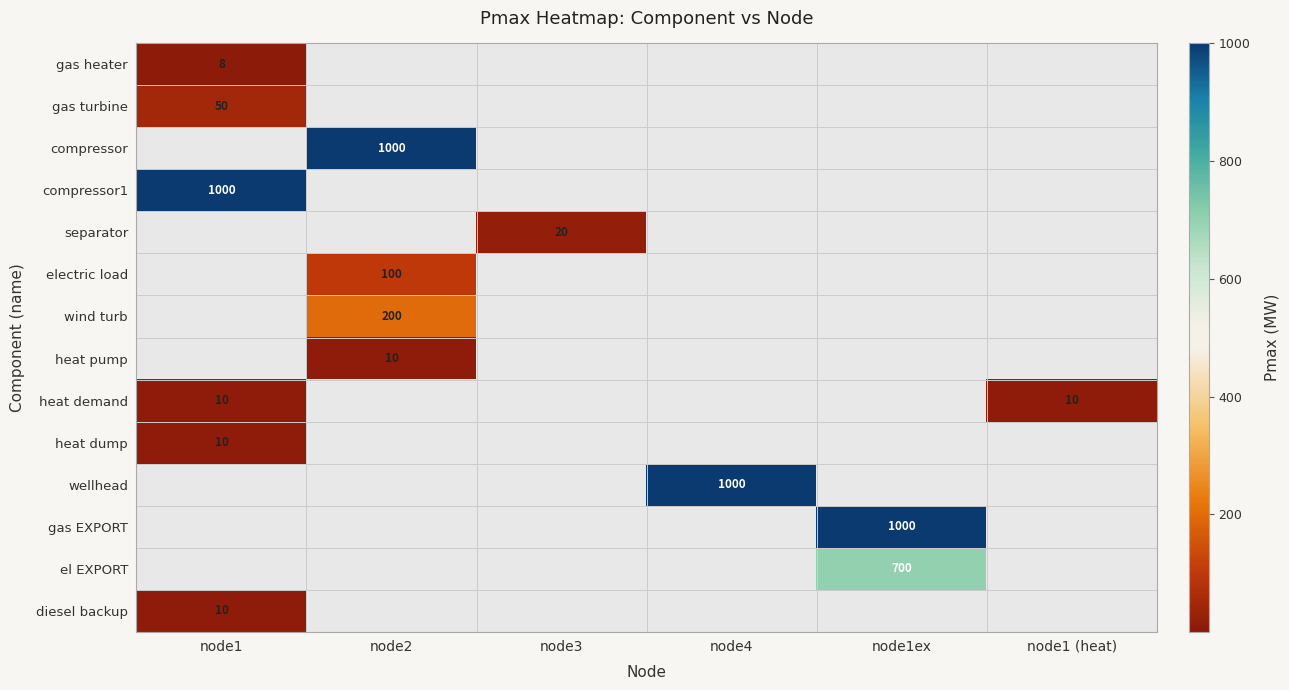

The heat demand series shows 10 at node1. True or false?

True